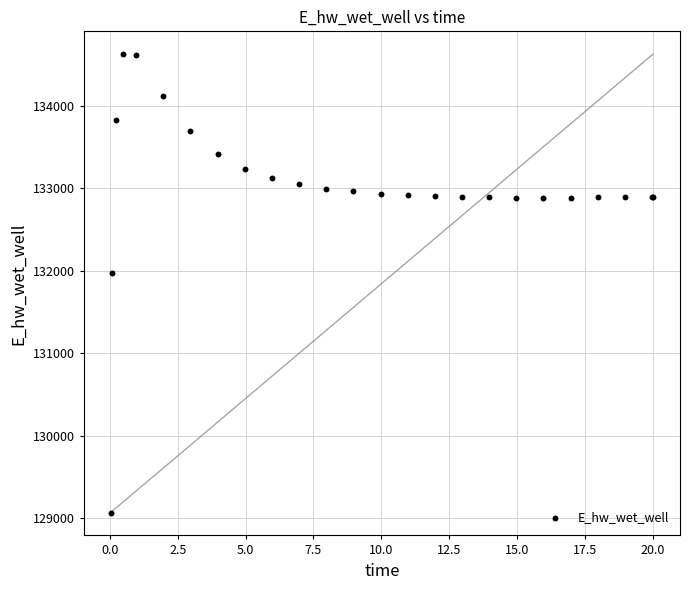

What Y value in the scatter plot is closest to 131848?

131969.7